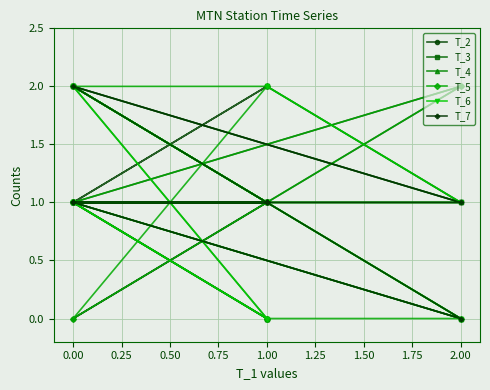

Between −0.25 and 2.00, which series saw the biggest shift?

T_3